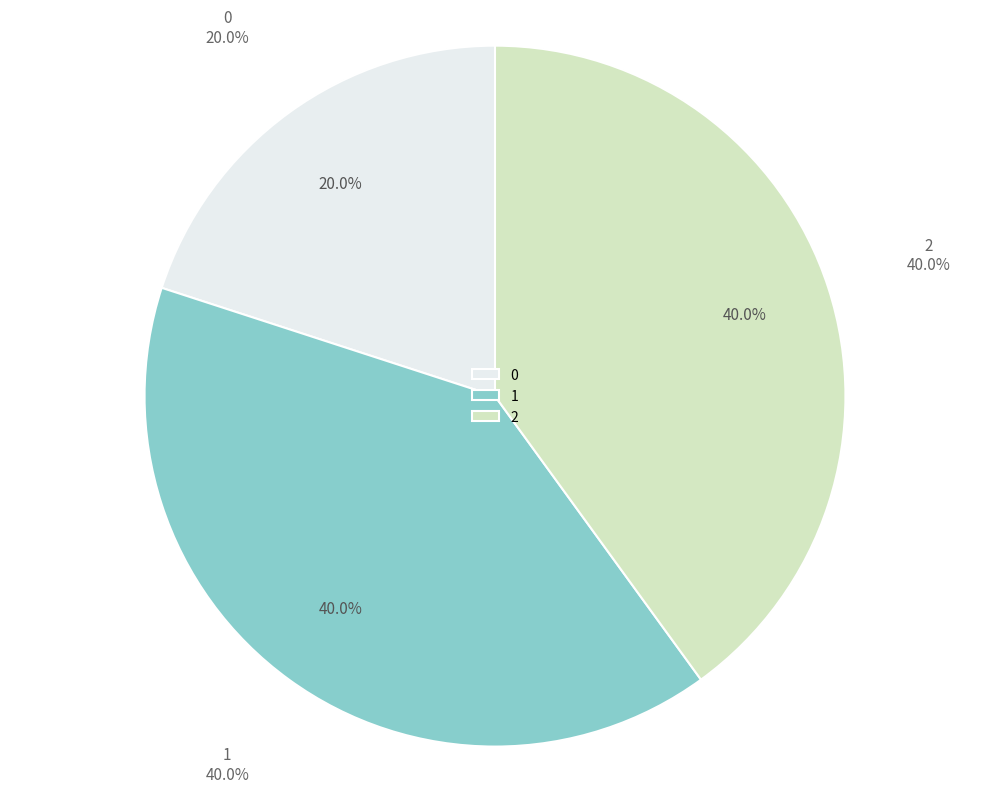

True or false: 2 accounts for 40% of the total.

True